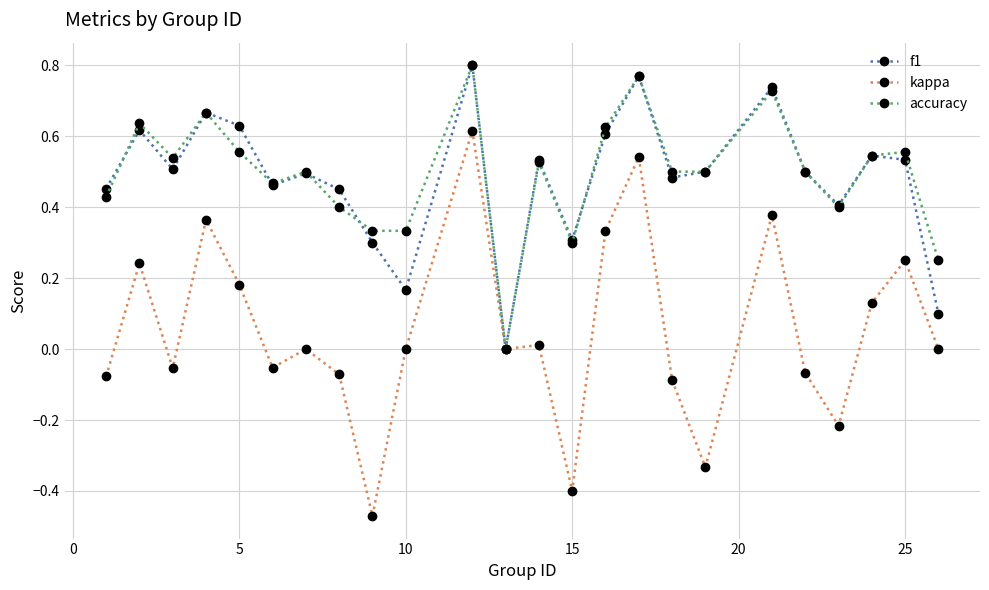

True or false: kappa has more than 2 points higher than both neighbors.

True